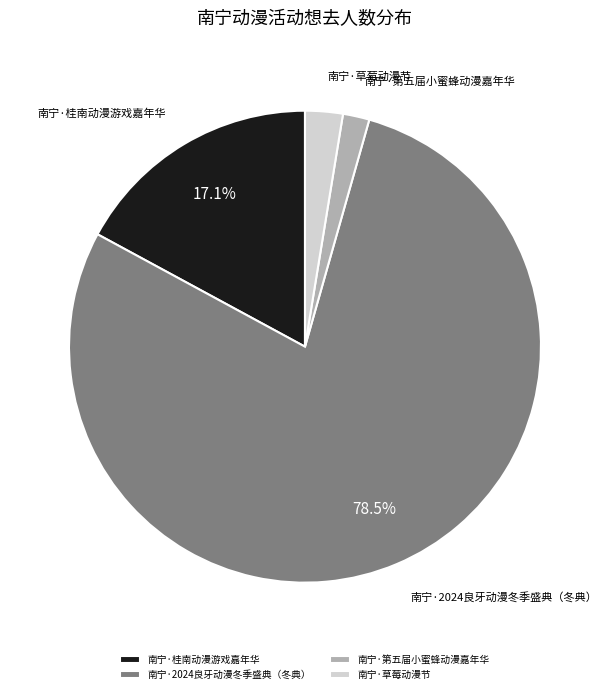

Which category has the biggest portion of the pie?

南宁·2024良牙动漫冬季盛典（冬典）